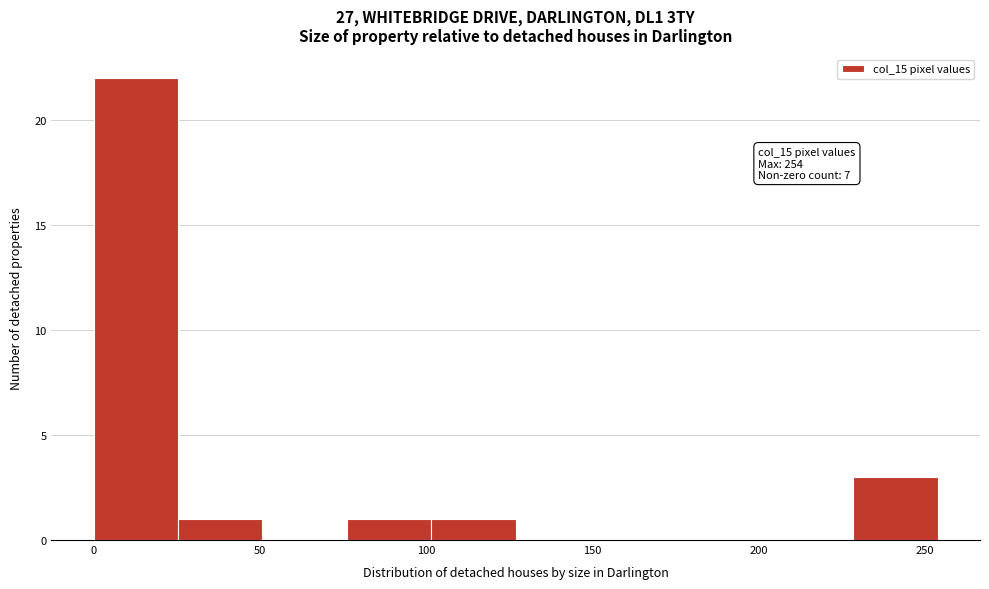

Over which range of the x-axis is the bar tallest?

0 to 25